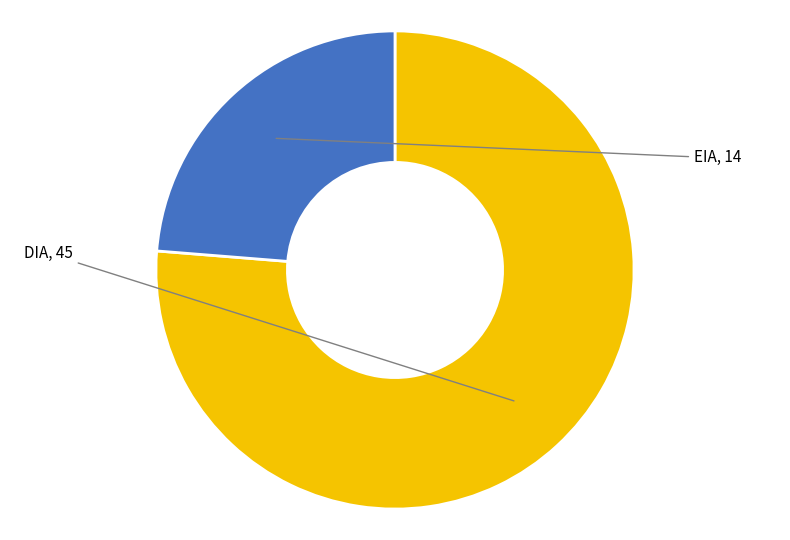

Does any single category account for the majority?

Yes